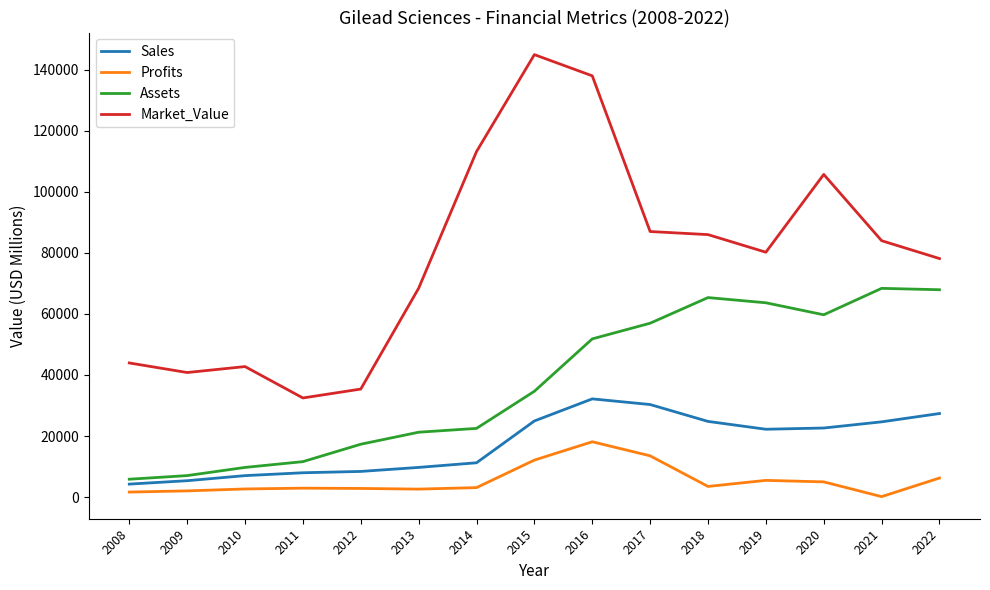

Does the chart have visible grid lines?

No